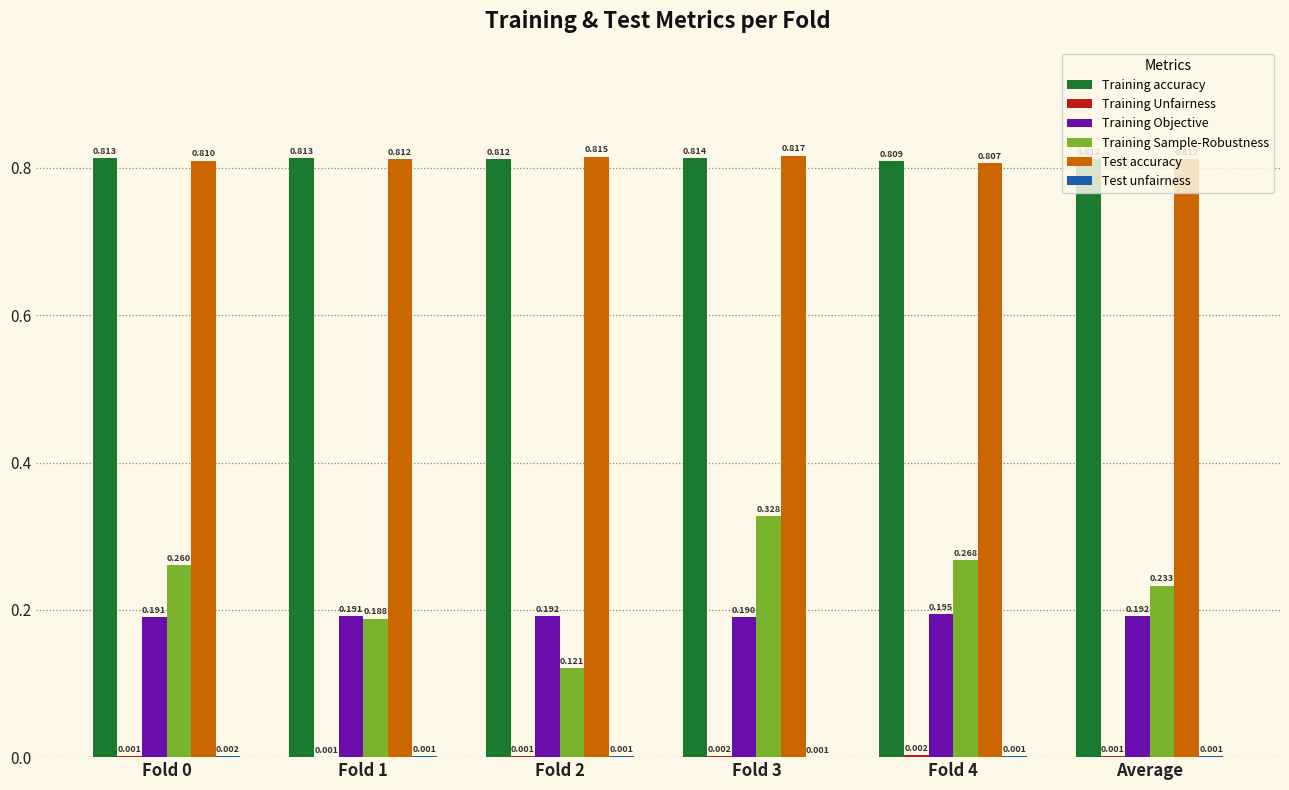

Which series changed the most between Fold 0 and Fold 2?

Training Sample-Robustness